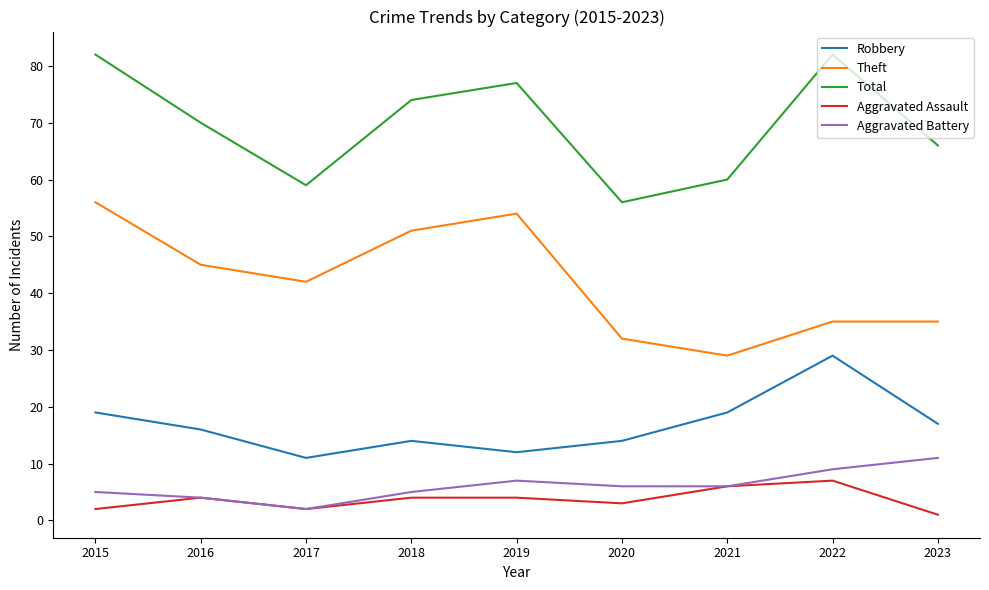

Which series has the largest total across all categories?

Total